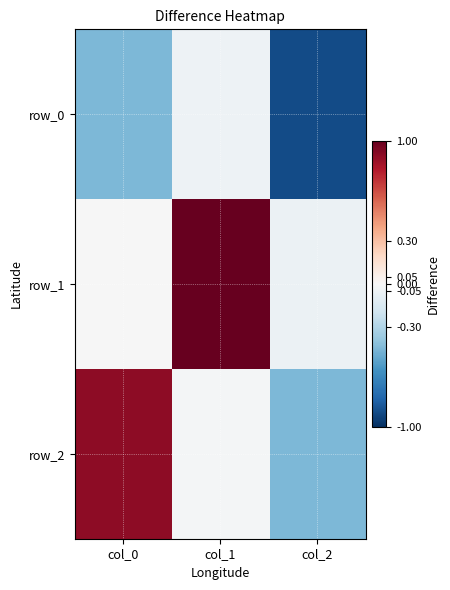

What is the sum of all row_0 values?

-1.4